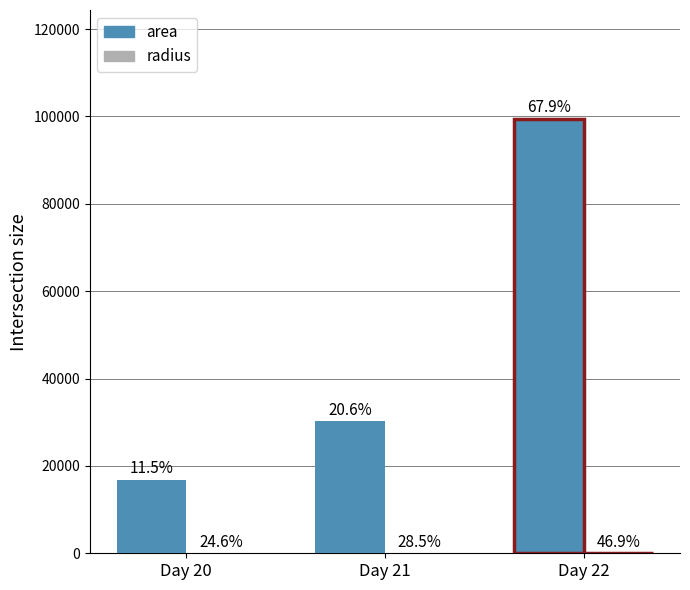

Is it true that area equals 24873.7 at Day 20?

False